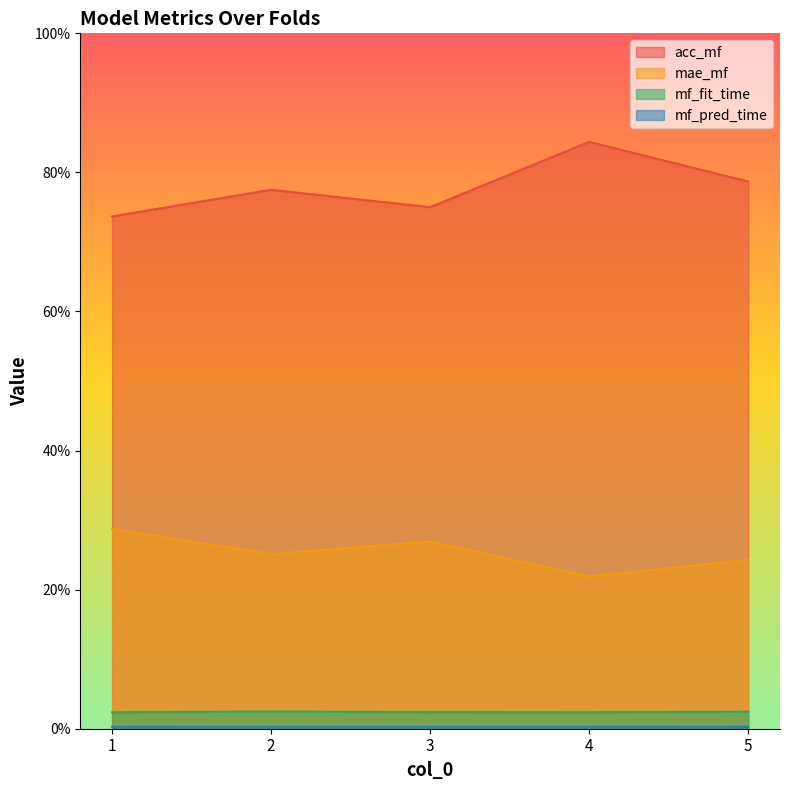

Between 2 and 4, which is larger?

4